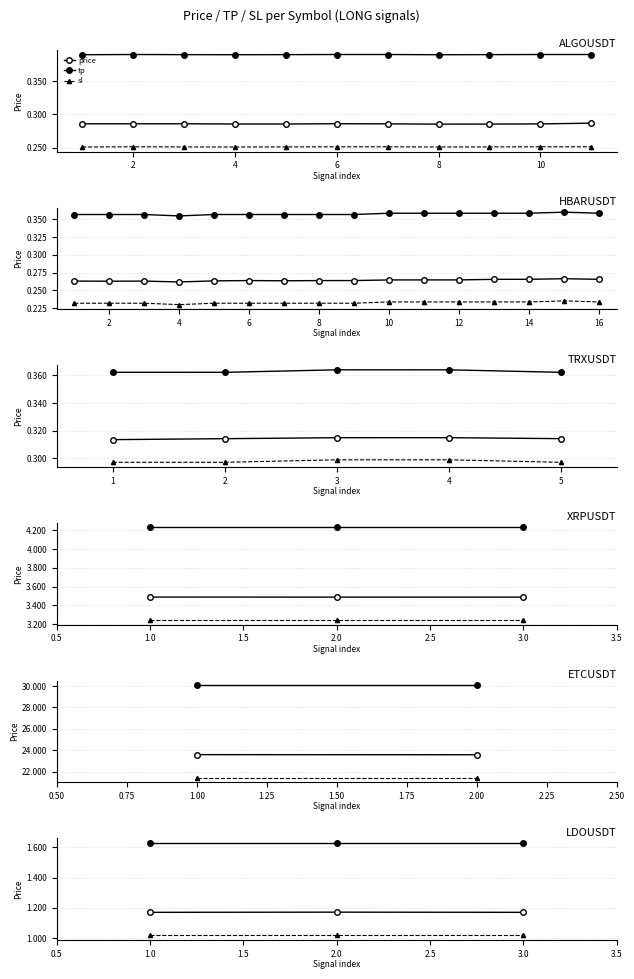

True or false: price has a value of 0.4 at 3.0.

False